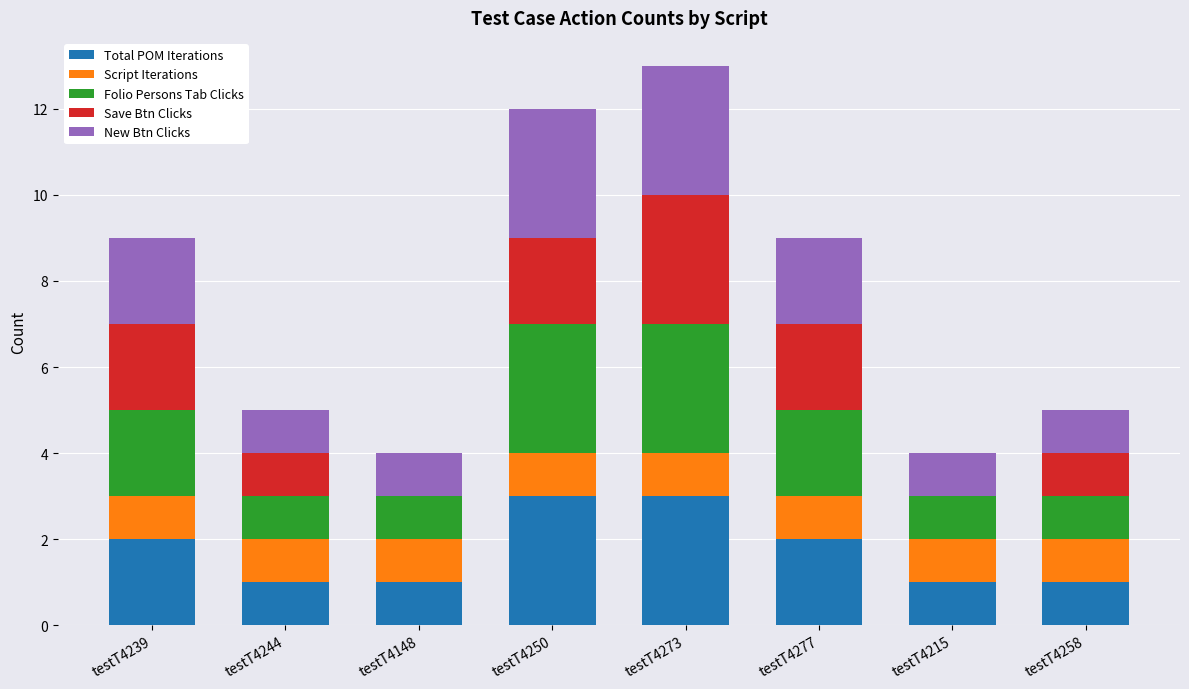

The Total POM Iterations series shows 2 at testT4277. True or false?

True